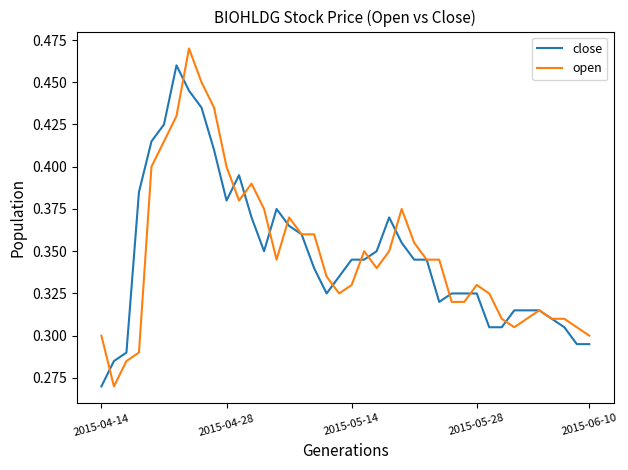

Rank the series by their maximum value, from lowest to highest.

close, open